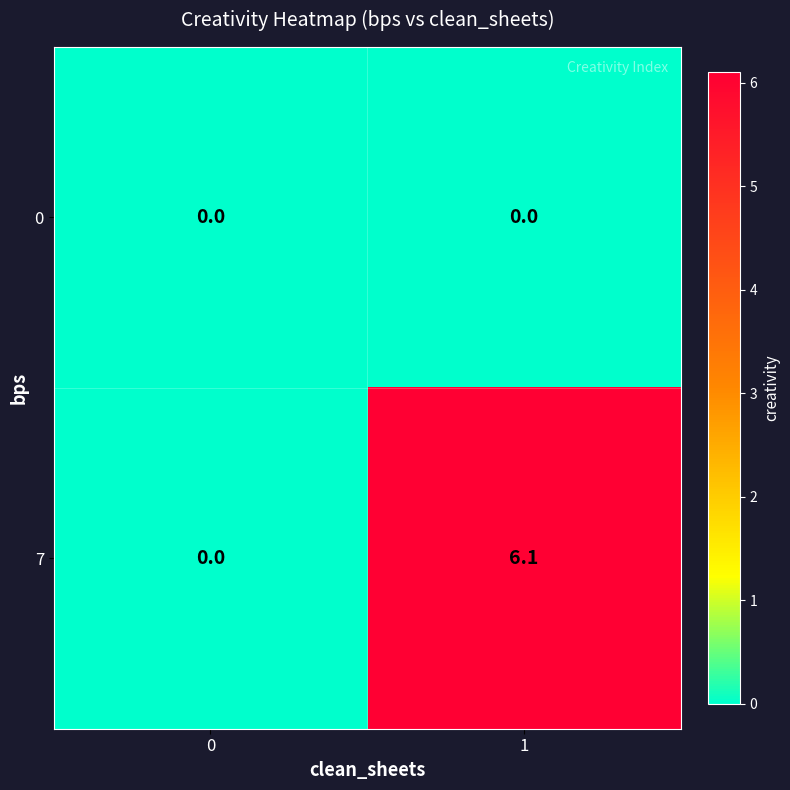

Which series has the largest total across all categories?

7